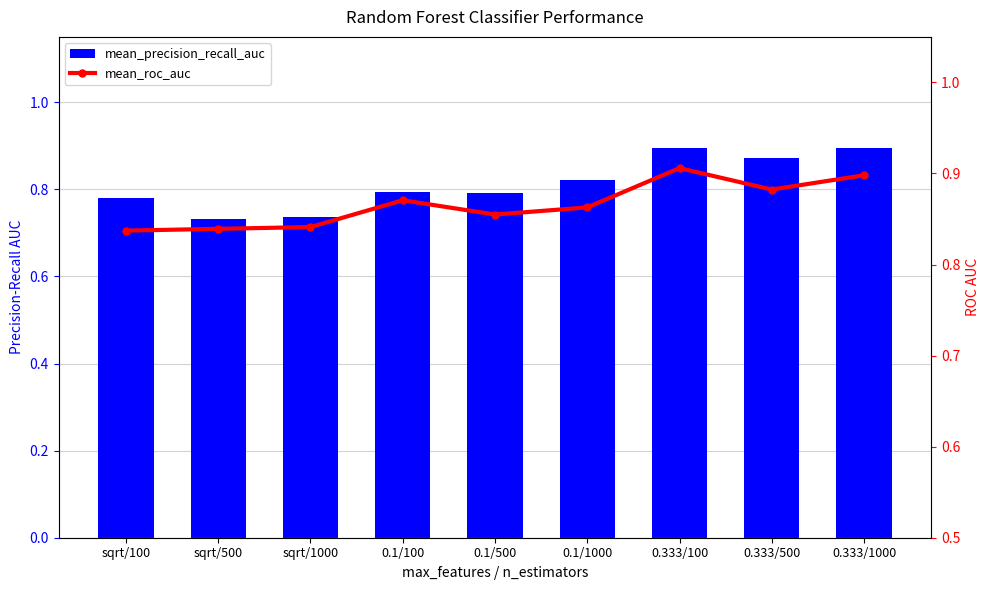

Between 0.333/1000 and 0.1/500, which is larger?

0.333/1000